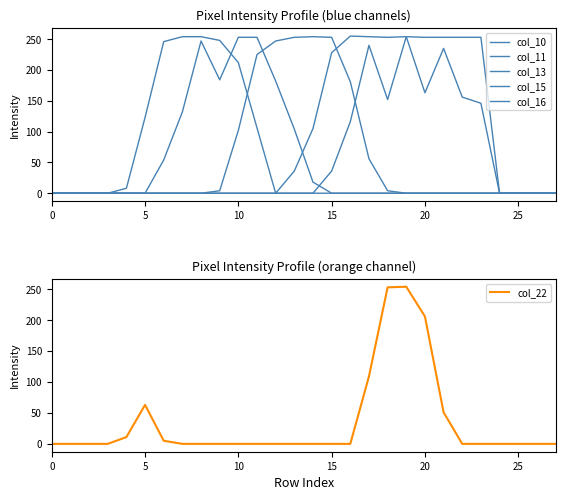

The col_15 series shows 0 at 20. True or false?

True